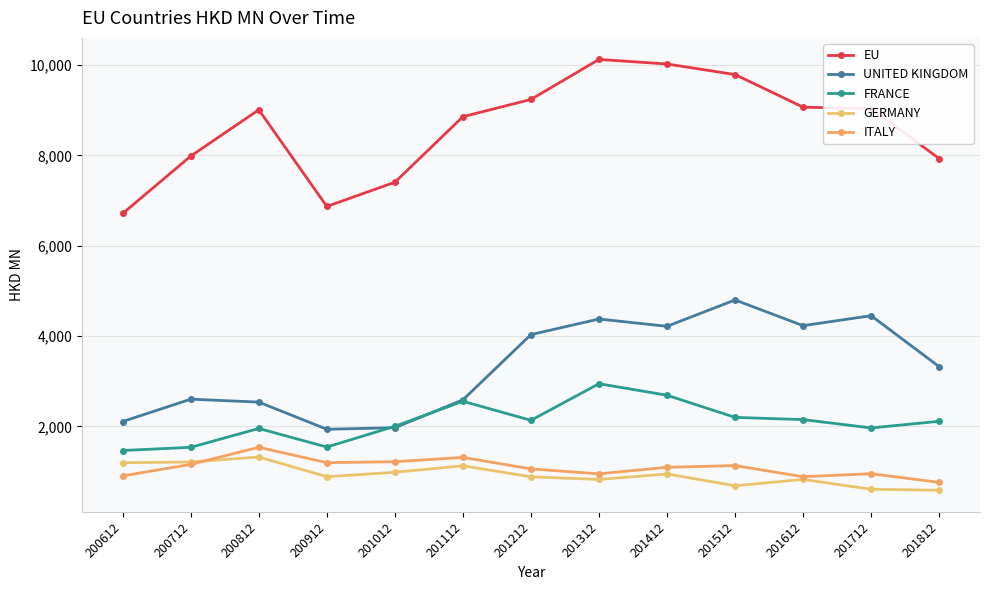

Which series has the largest range (max minus min)?

EU